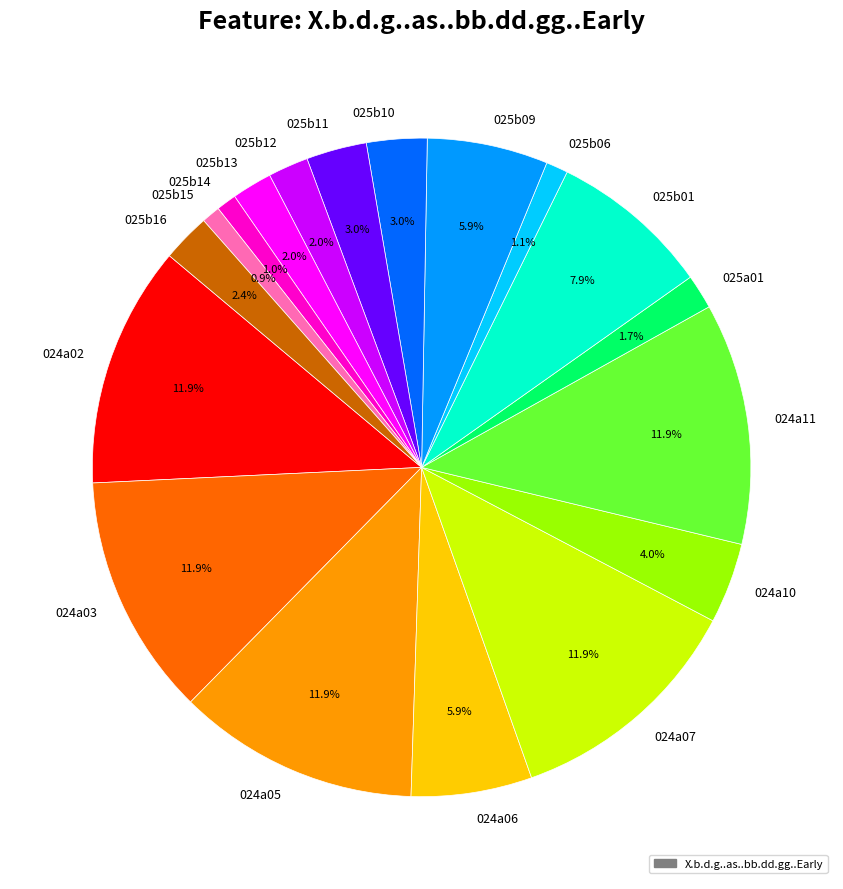

Combined, do 025b15 and 024a11 account for over 50%?

No